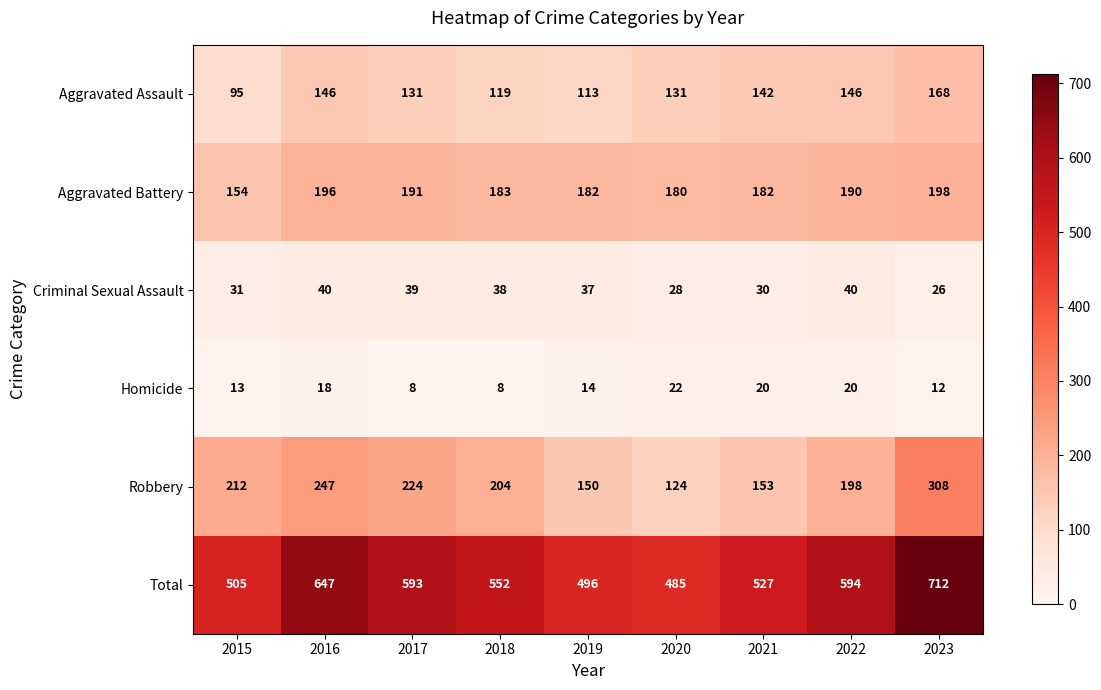

At which label does Robbery first exceed 204?

2015